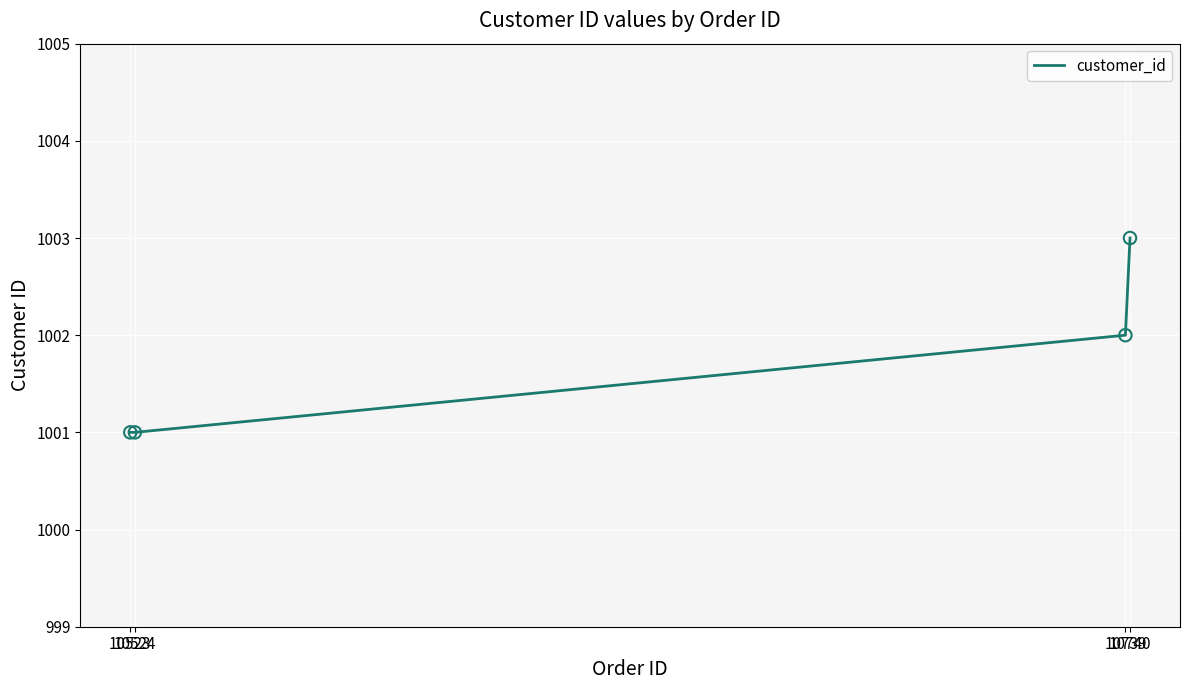

Which has a higher value, 10740 or 10524?

10740